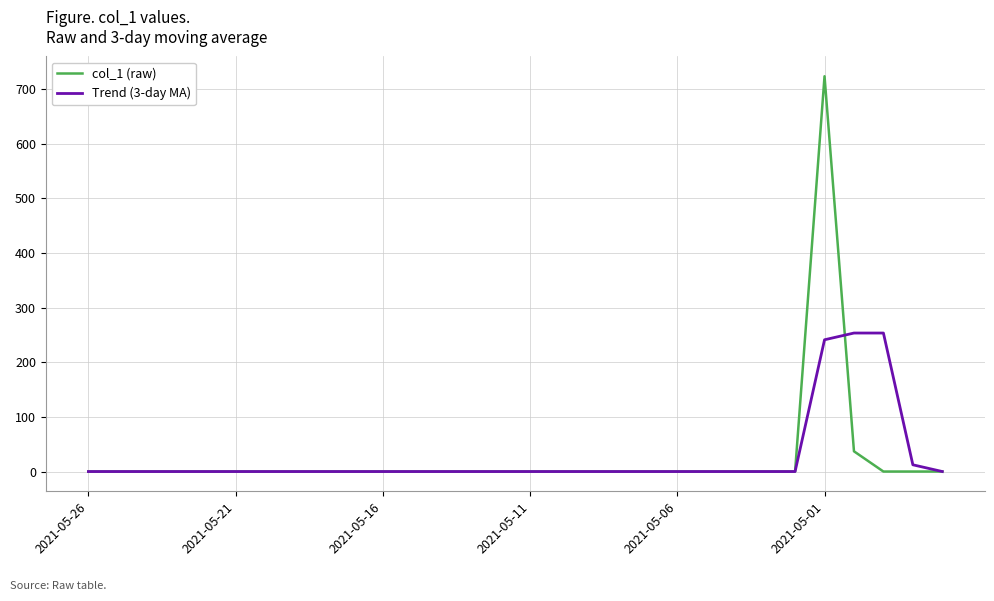

What is the highest value of the col_1 (raw) series?

723.0